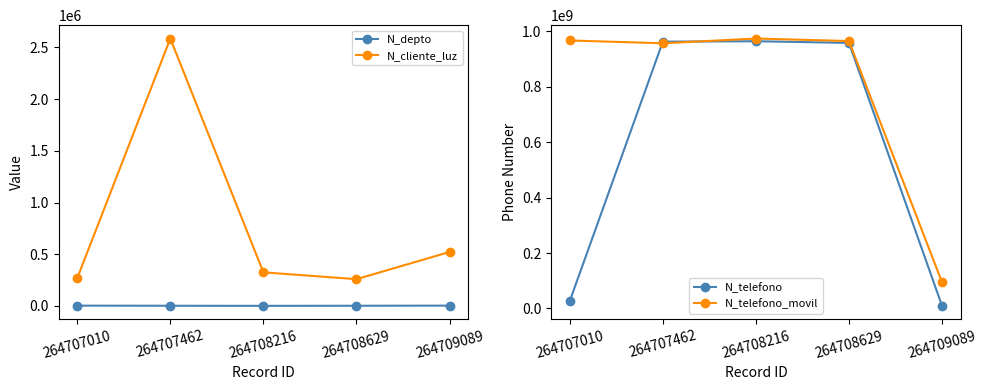

Is this an area chart (filled region under the line)?

No